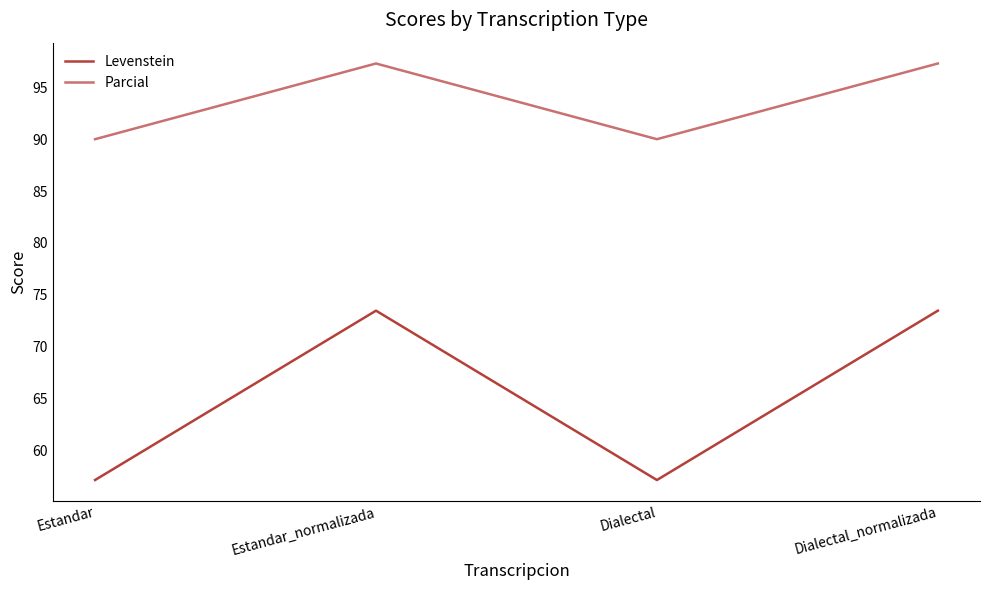

Reading left to right, transcribe all the data shown in this chart.

Levenstein: 57.1	73.5	57.1	73.5
Parcial: 90.0	97.3	90.0	97.3